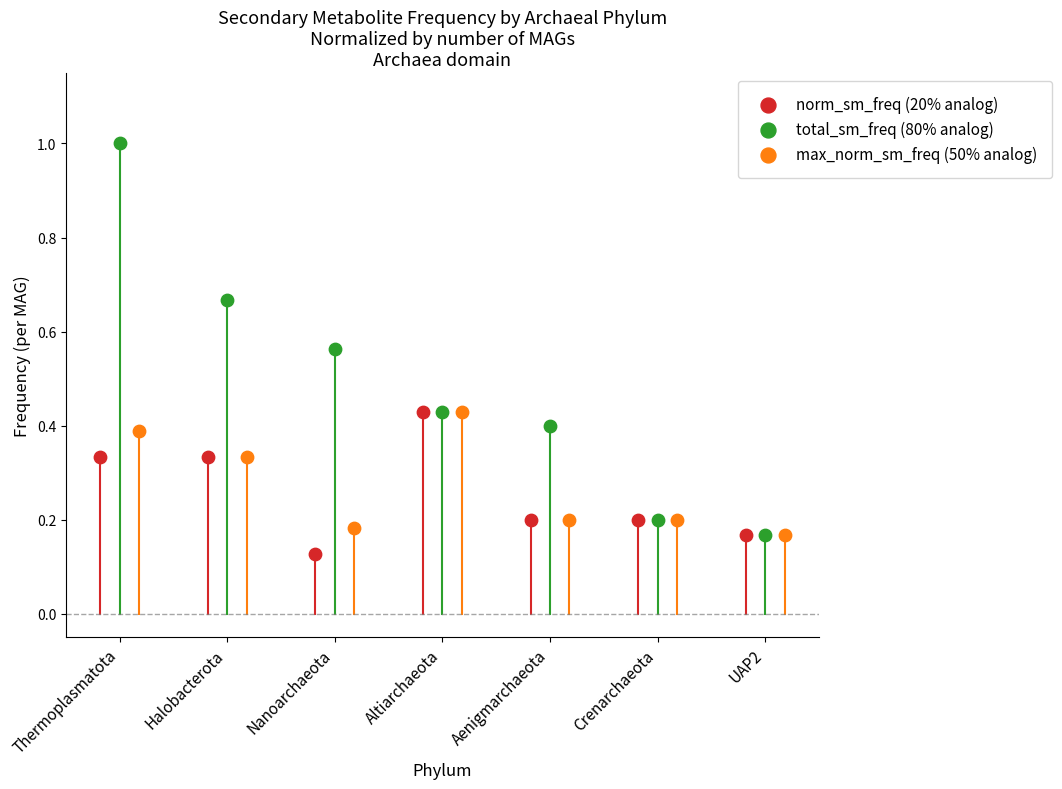

Which series has the largest Y range (max minus min)?

total_sm_freq (80% analog)